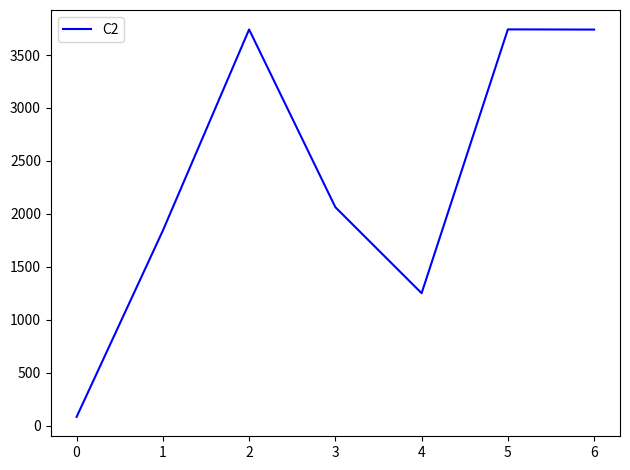

What is the change in value from 0 to 1?

+1759